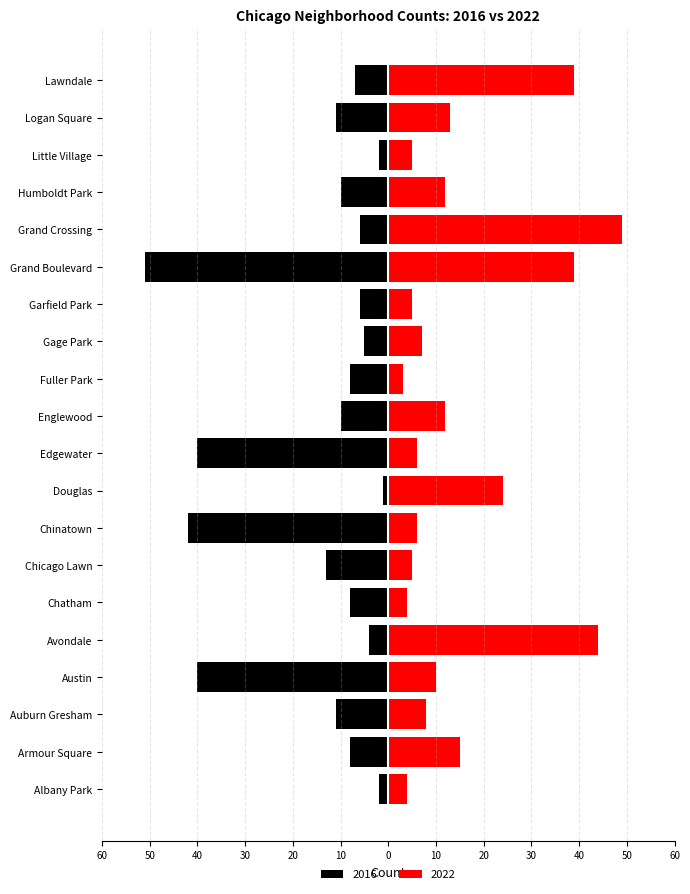

How many data points in 2022 are less than 10?

10